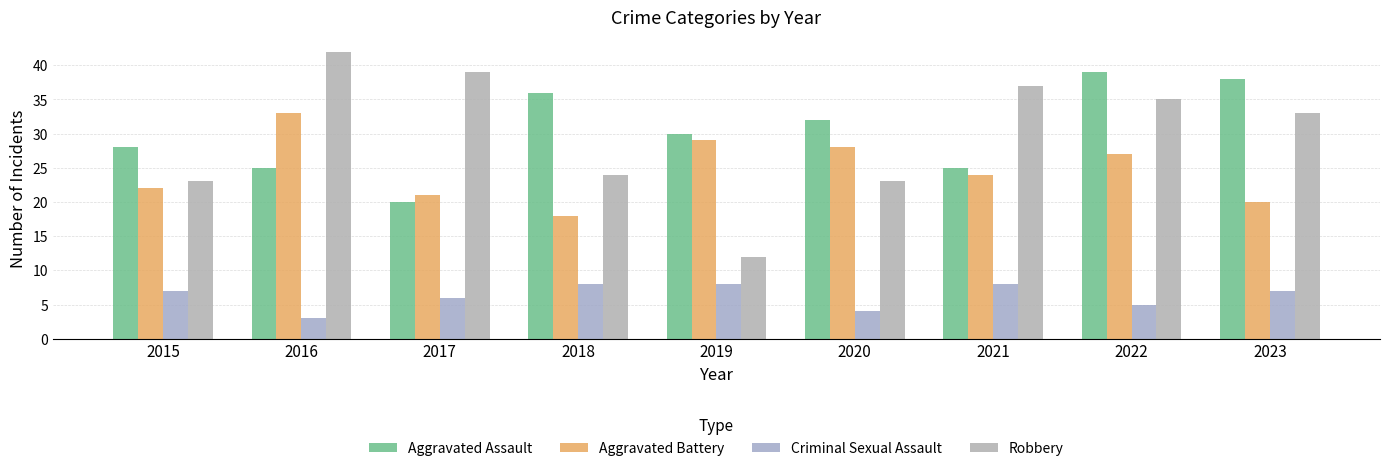

Is it true that Aggravated Assault equals 20 at 2017?

True